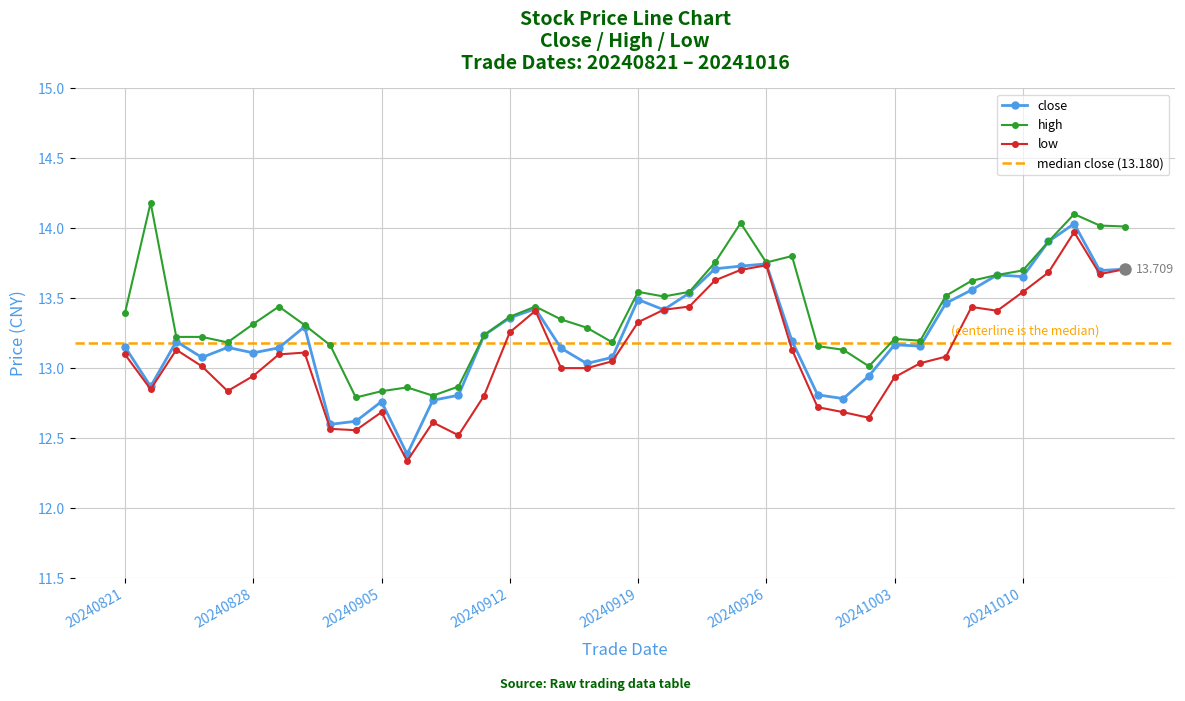

How many categories are shown in the chart?

40